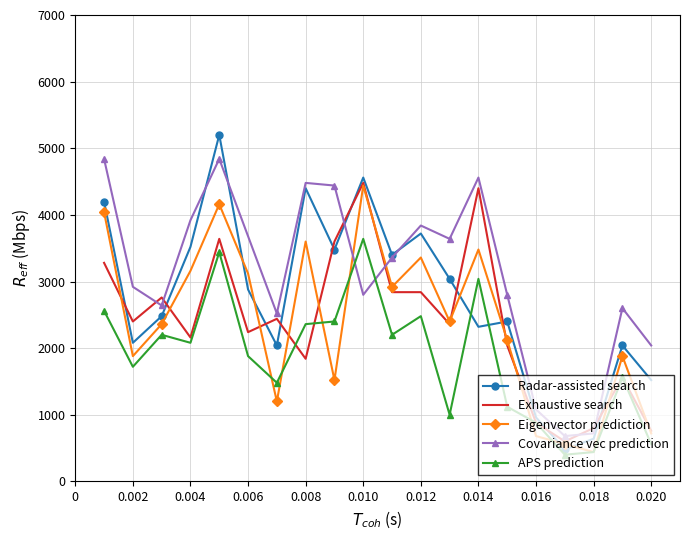

What is the lowest value of the Eigenvector prediction series?

440